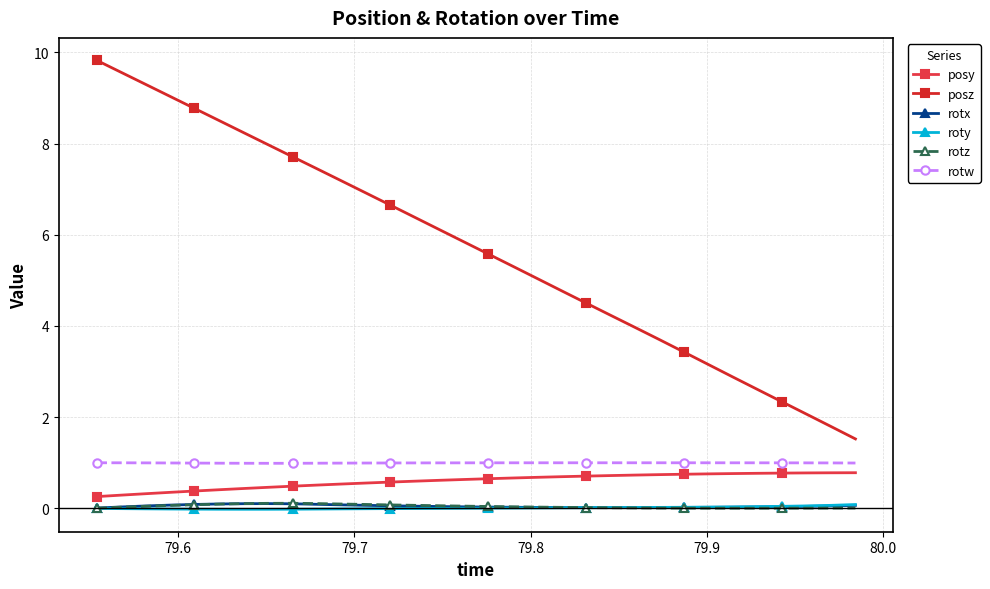

Count the number of data series in this chart.

6